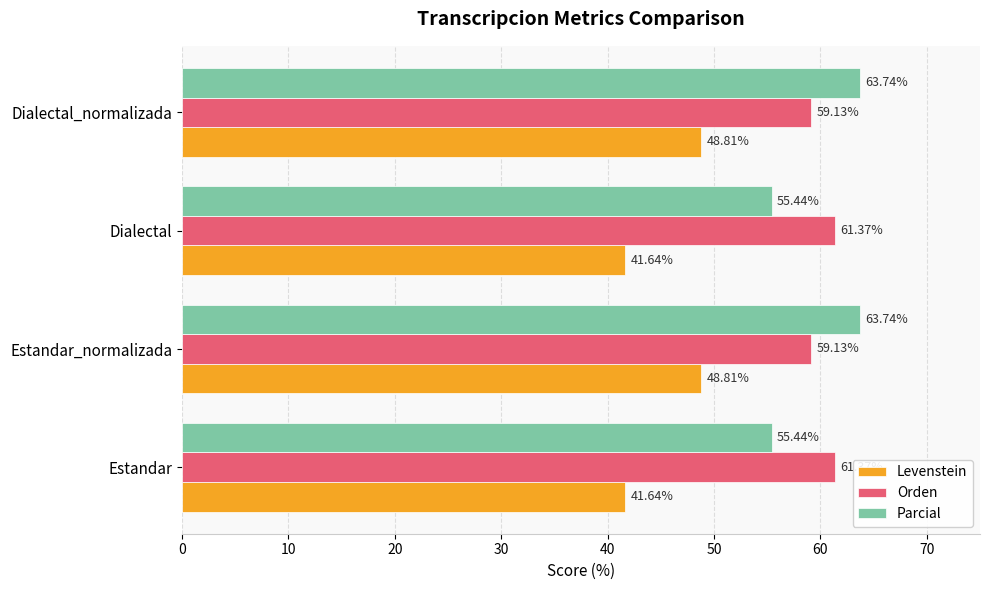

What is the difference between the maximum and minimum values in the Parcial series?

8.3